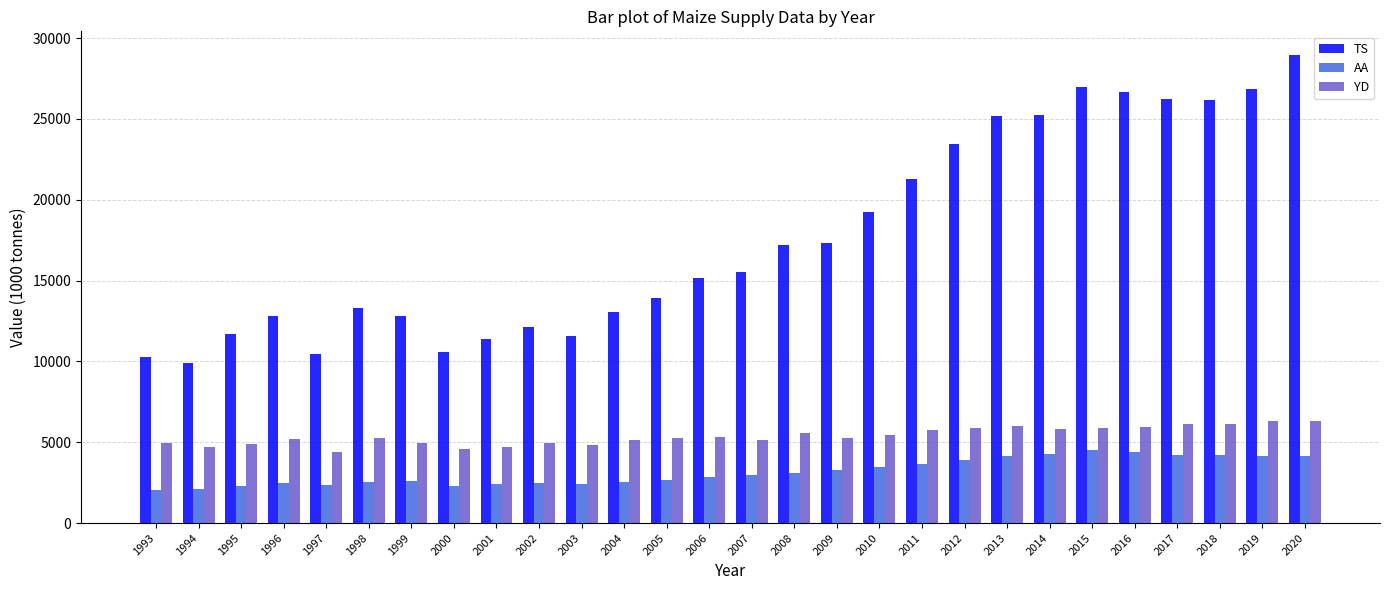

Which category has the lowest value in the TS series?

1994